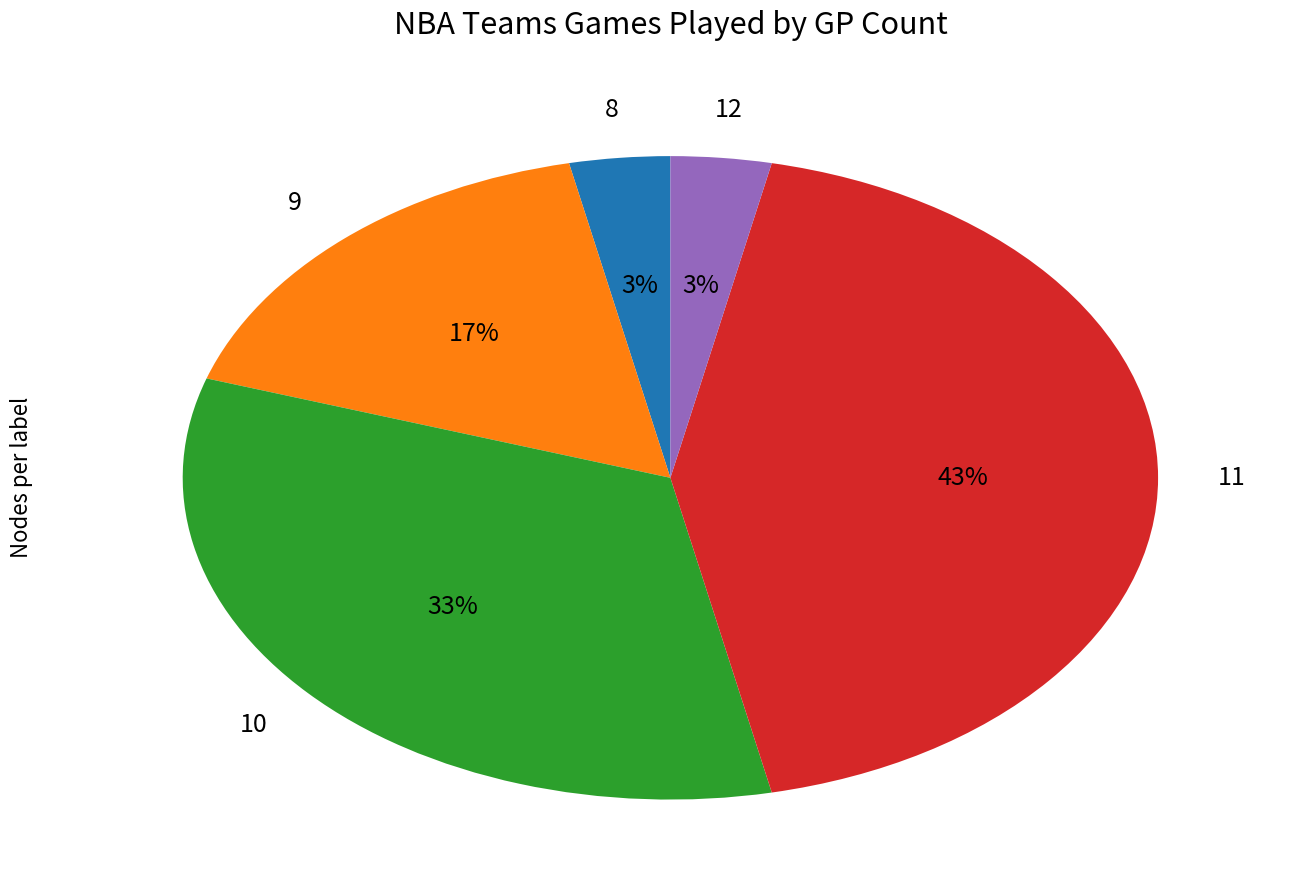

To the nearest percent, what is the difference between the largest and smallest slice percentages?

40%